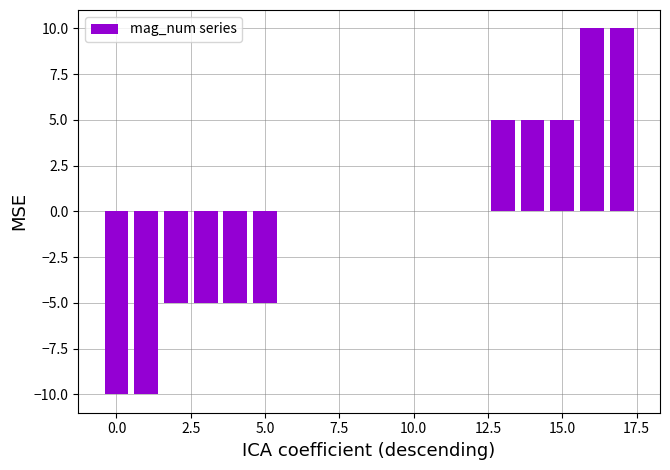

What is the sum of all values?

-5